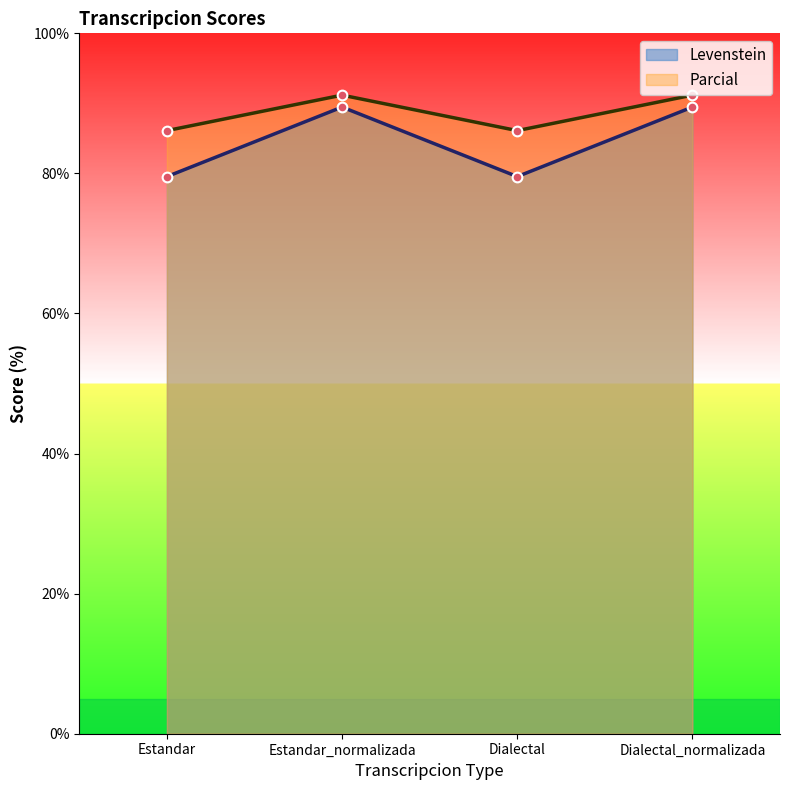

What are all the series names shown in the legend?

Levenstein, Parcial